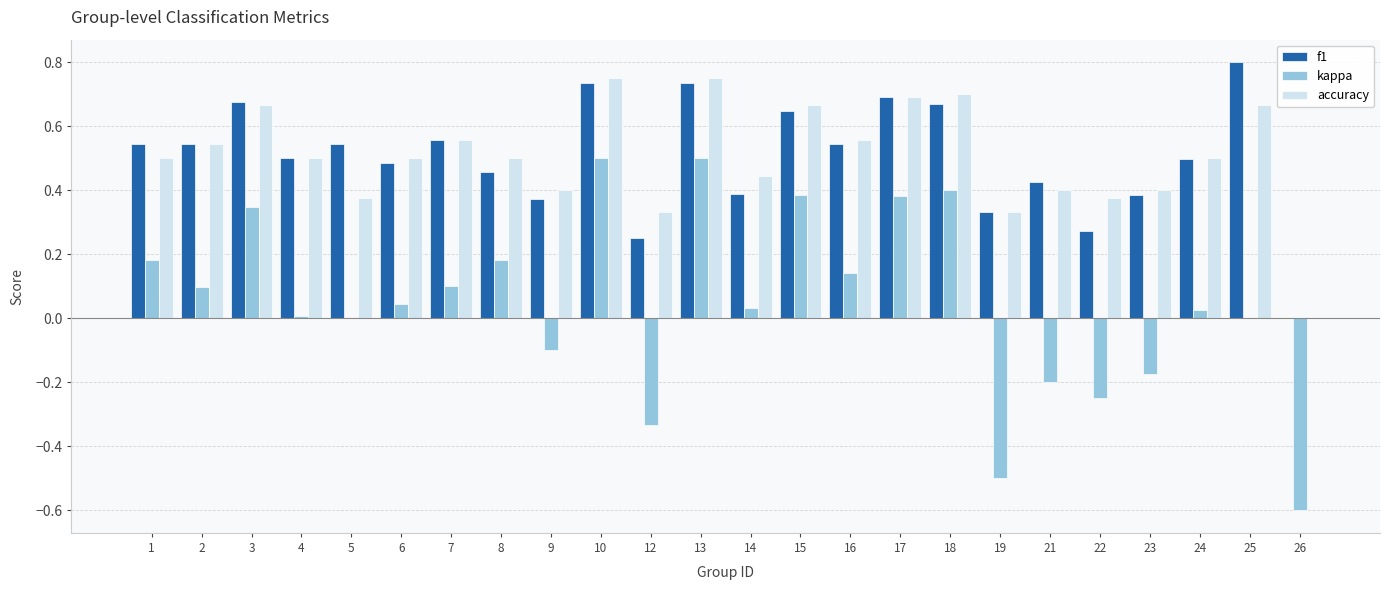

How many groups of bars are there?

24